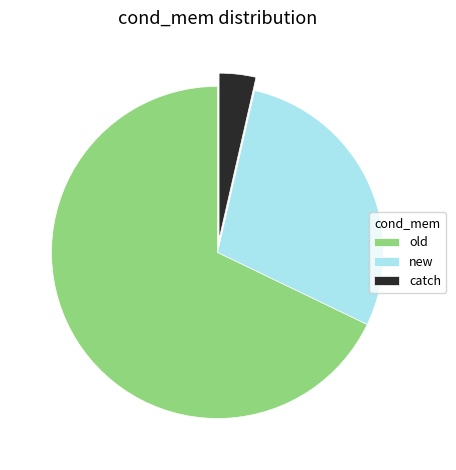

Which slice is the largest?

old